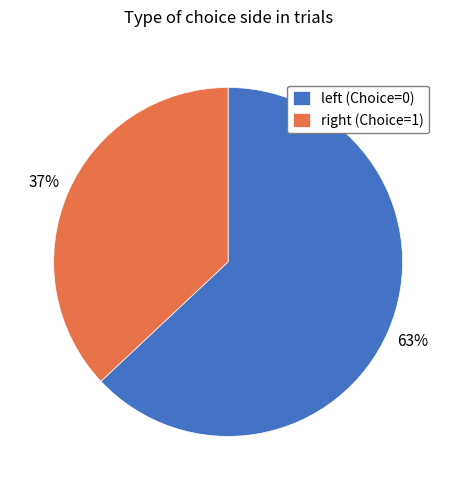

How many slices are in this pie chart?

2